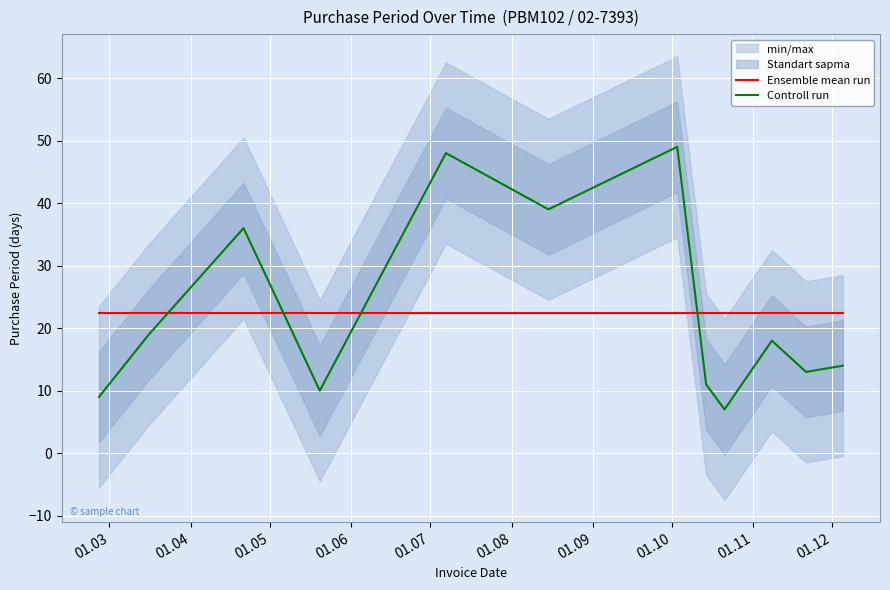

After their last crossing, which series has the higher values: Ensemble mean run or Controll run?

Ensemble mean run